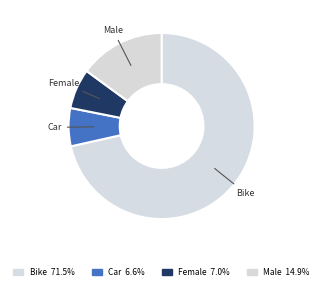

What percentage do Bike and Car together represent?

78.1%